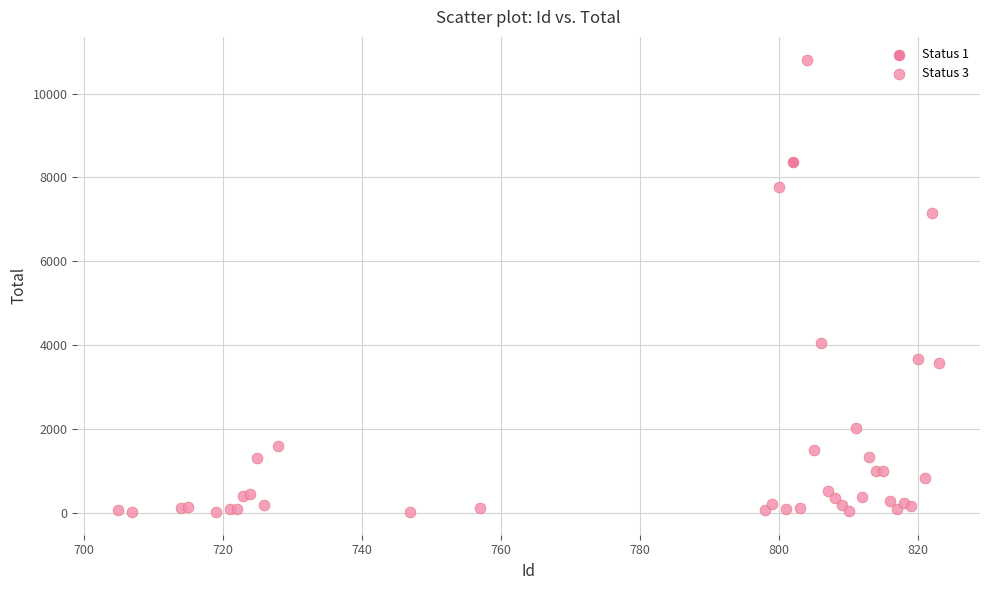

What are all the series names shown in the legend?

Status 1, Status 3